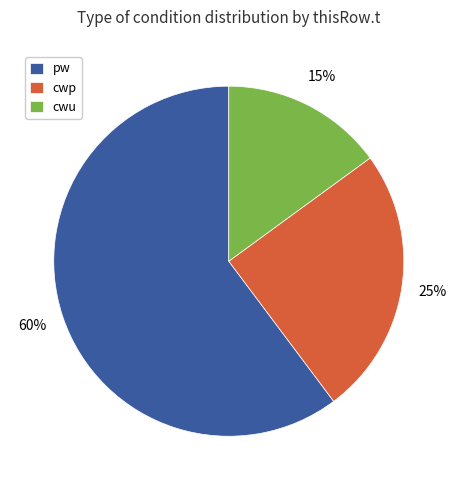

Which category has the smallest portion of the pie?

cwu